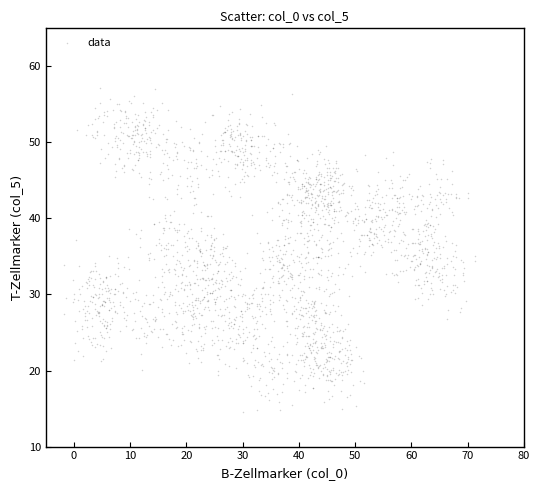

What is the range of X values (max minus min)?

73.1